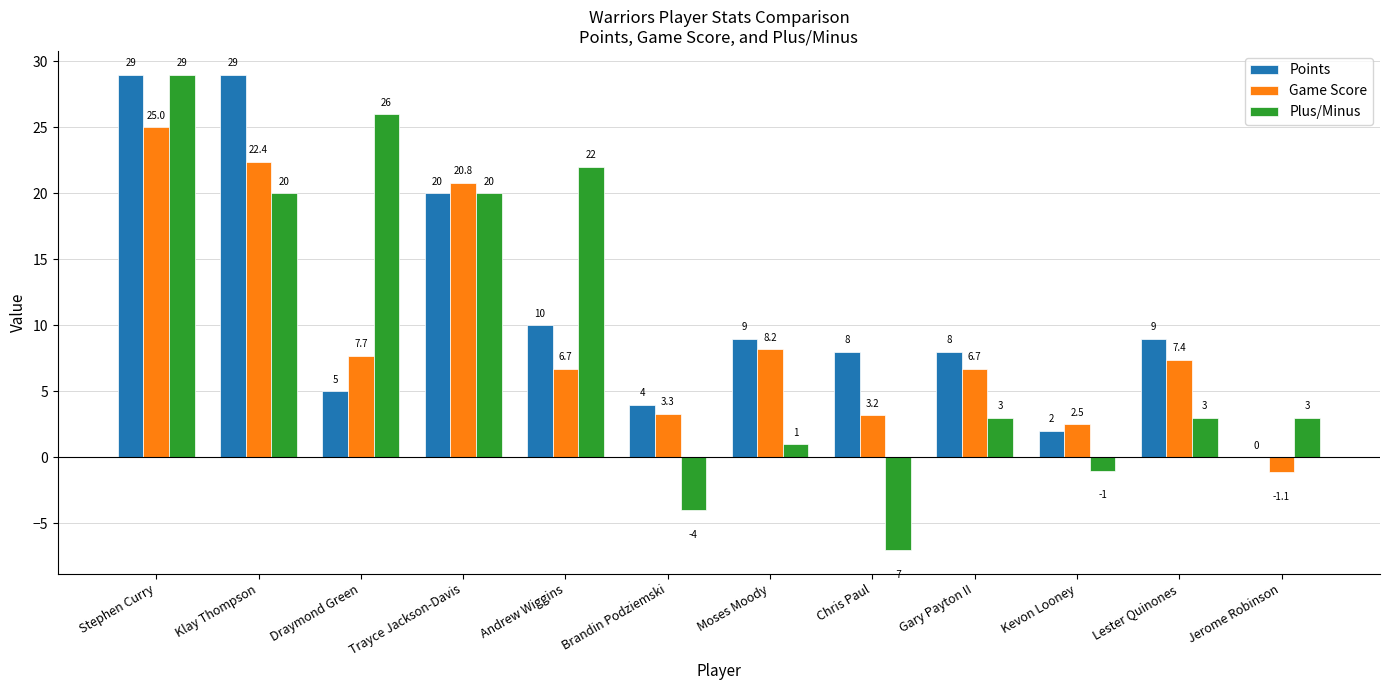

Reading left to right, list all the values displayed in this chart.

Points: 29.0	29.0	5.0	20.0	10.0	4.0	9.0	8.0	8.0	2.0	9.0	0.0
Game Score: 25.0	22.4	7.7	20.8	6.7	3.3	8.2	3.2	6.7	2.5	7.4	-1.1
Plus/Minus: 29.0	20.0	26.0	20.0	22.0	-4.0	1.0	-7.0	3.0	-1.0	3.0	3.0